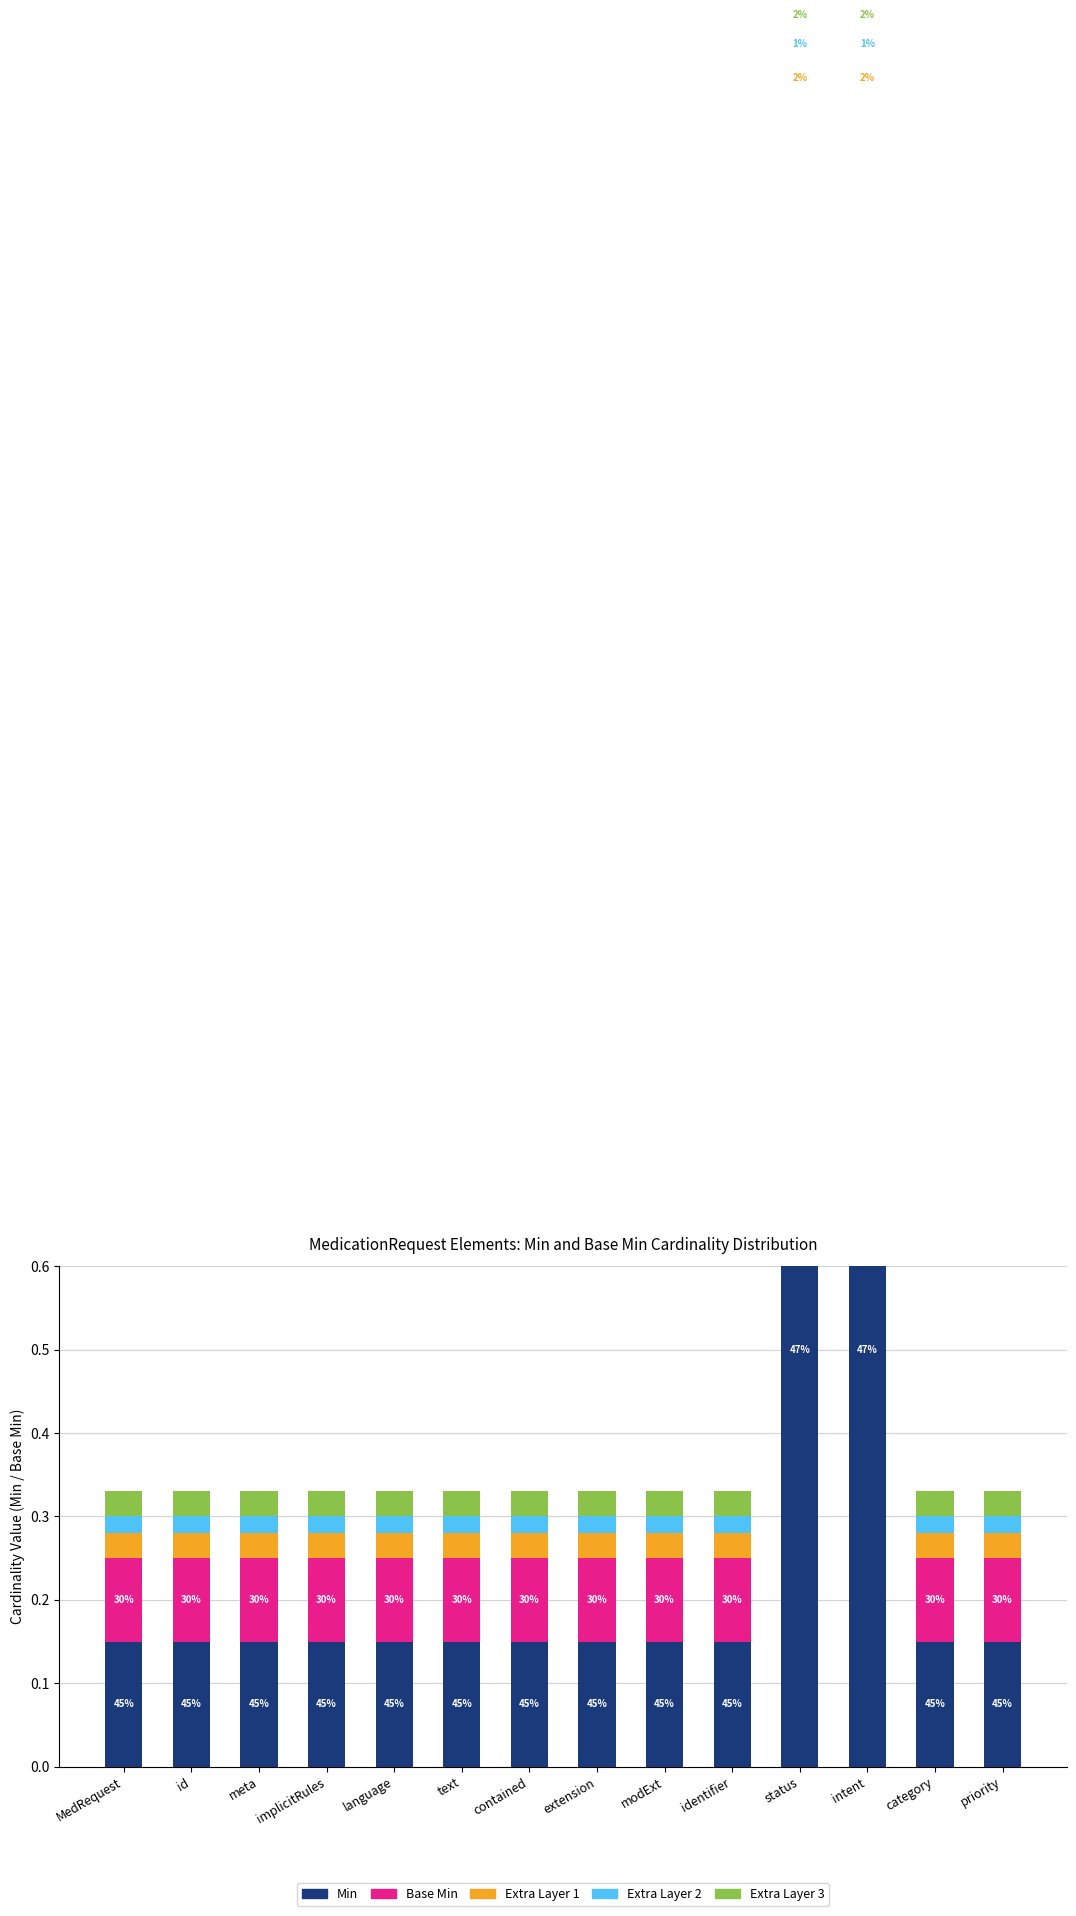

Reading left to right, extract all data points from this chart.

Min: MedRequest=0.1	id=0.1	meta=0.1	implicitRules=0.1	language=0.1	text=0.1	contained=0.1	extension=0.1	modExt=0.1	identifier=0.1	status=1.0	intent=1.0	category=0.1	priority=0.1
Base Min: MedRequest=0.1	id=0.1	meta=0.1	implicitRules=0.1	language=0.1	text=0.1	contained=0.1	extension=0.1	modExt=0.1	identifier=0.1	status=1.0	intent=1.0	category=0.1	priority=0.1
Extra Layer 1: MedRequest=0.0	id=0.0	meta=0.0	implicitRules=0.0	language=0.0	text=0.0	contained=0.0	extension=0.0	modExt=0.0	identifier=0.0	status=0.0	intent=0.0	category=0.0	priority=0.0
Extra Layer 2: MedRequest=0.0	id=0.0	meta=0.0	implicitRules=0.0	language=0.0	text=0.0	contained=0.0	extension=0.0	modExt=0.0	identifier=0.0	status=0.0	intent=0.0	category=0.0	priority=0.0
Extra Layer 3: MedRequest=0.0	id=0.0	meta=0.0	implicitRules=0.0	language=0.0	text=0.0	contained=0.0	extension=0.0	modExt=0.0	identifier=0.0	status=0.0	intent=0.0	category=0.0	priority=0.0